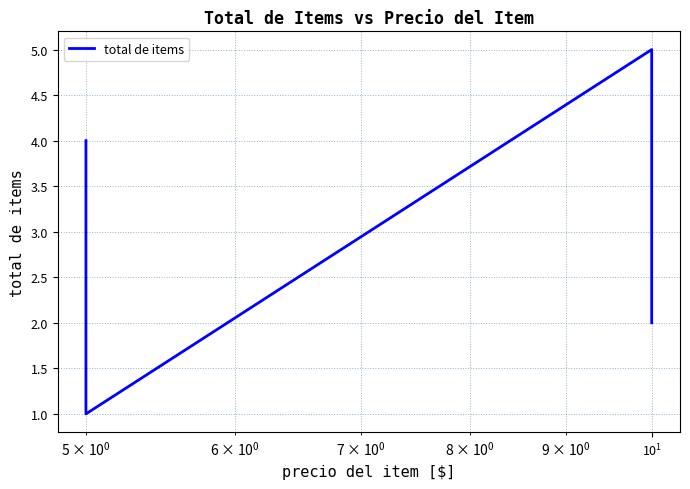

What is the label of the 2nd point from the right?

$\mathdefault{10^{1}}$